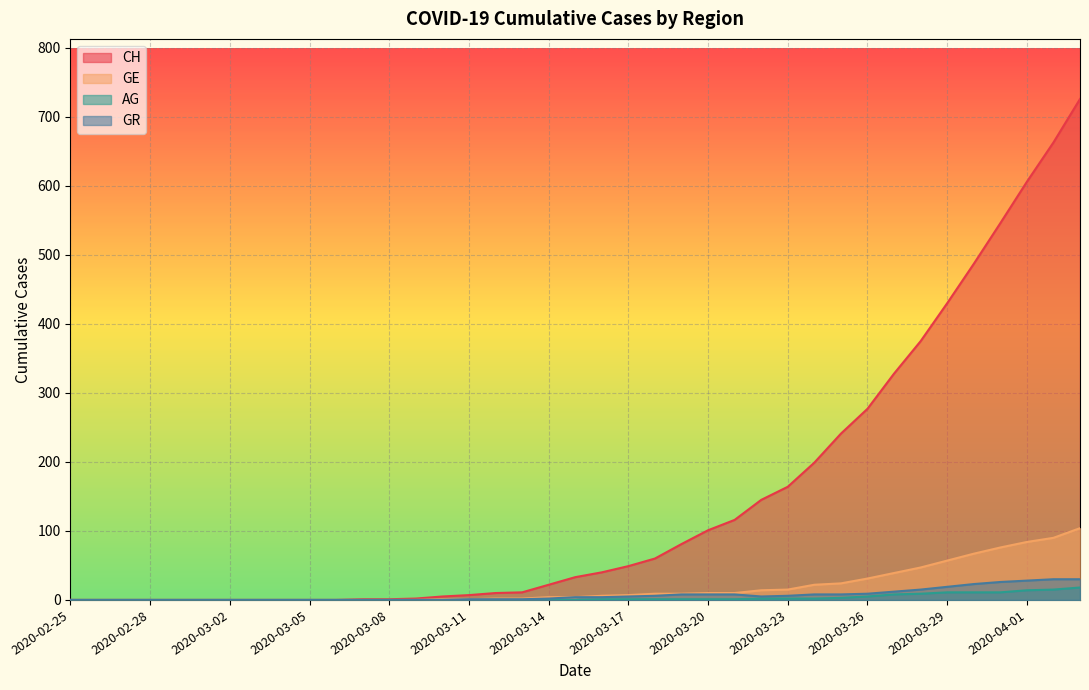

Rank the categories by GE value from highest to lowest.

2020-04-03, 2020-04-02, 2020-04-01, 2020-03-31, 2020-03-30, 2020-03-29, 2020-03-28, 2020-03-27, 2020-03-26, 2020-03-25, 2020-03-24, 2020-03-23, 2020-03-22, 2020-03-20, 2020-03-21, 2020-03-18, 2020-03-19, 2020-03-17, 2020-03-16, 2020-03-14, 2020-03-15, 2020-03-12, 2020-03-13, 2020-03-10, 2020-03-11, 2020-02-25, 2020-02-26, 2020-02-27, 2020-02-28, 2020-02-29, 2020-03-01, 2020-03-02, 2020-03-03, 2020-03-04, 2020-03-05, 2020-03-06, 2020-03-07, 2020-03-08, 2020-03-09